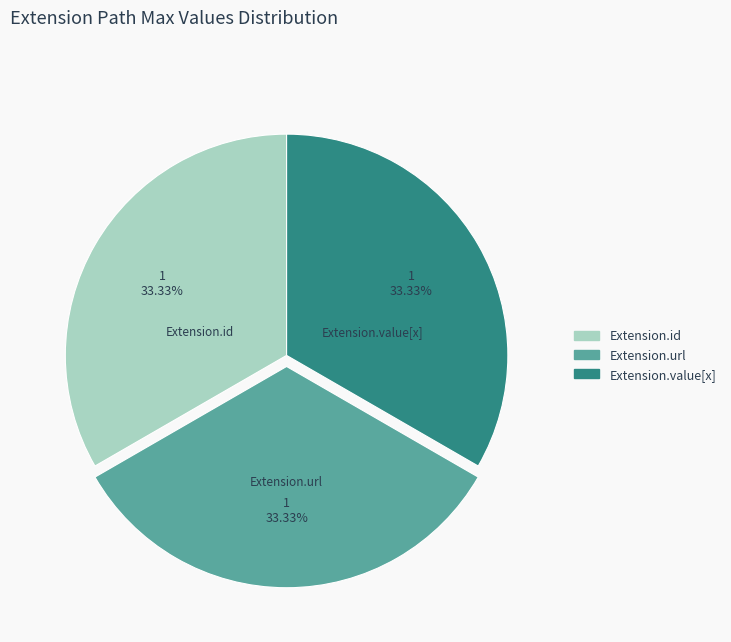

Is there a majority slice in this chart?

No